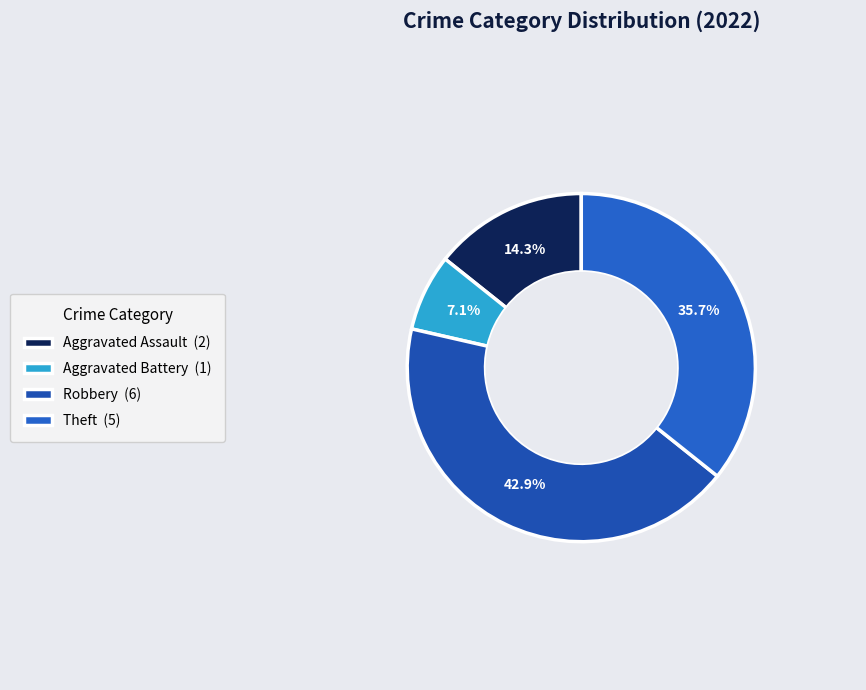

What is the largest slice in the pie chart?

Robbery